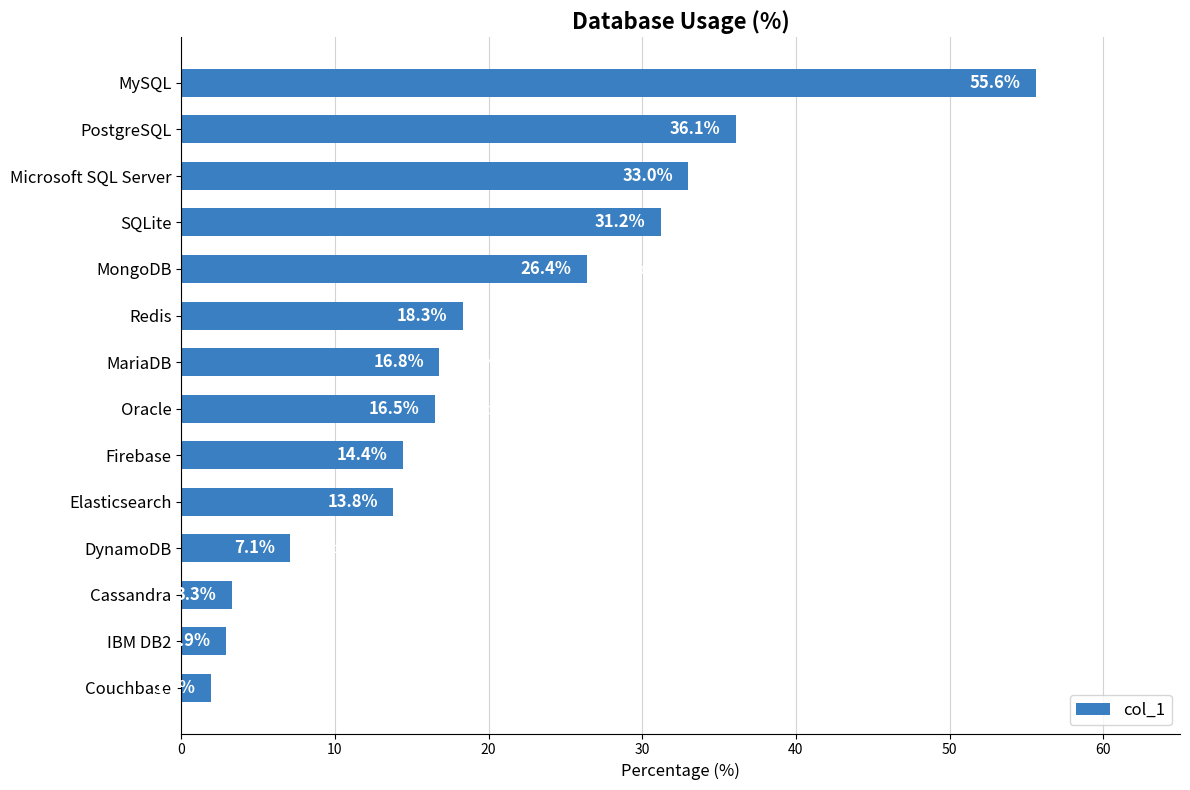

What is the change in value from Redis to IBM DB2?

-15.4